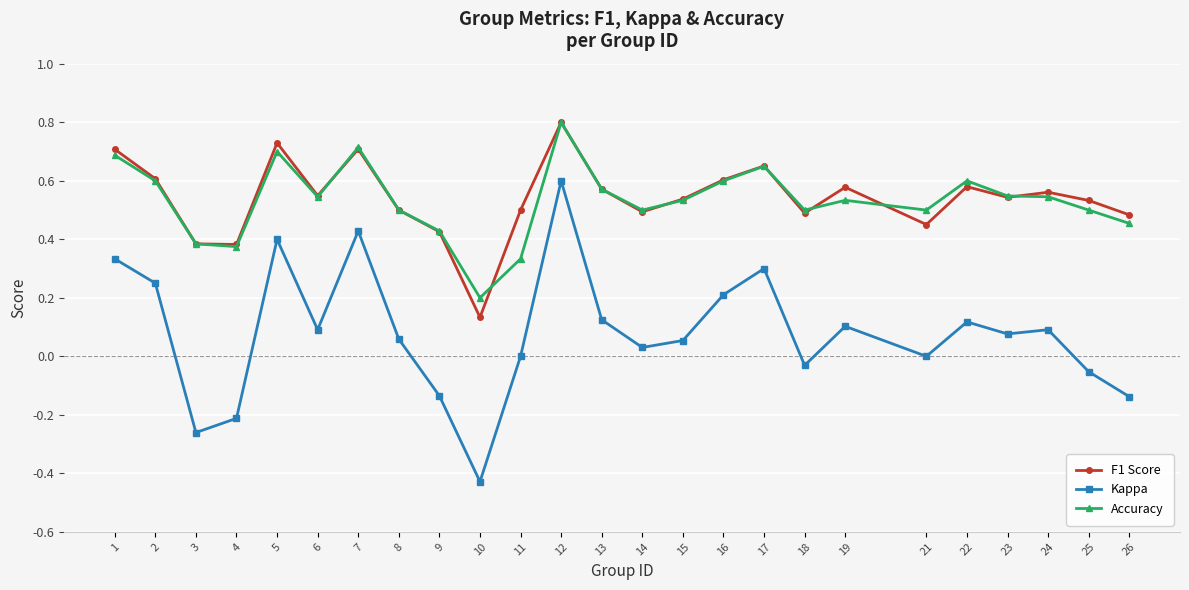

Which series has the widest spread of values?

Kappa